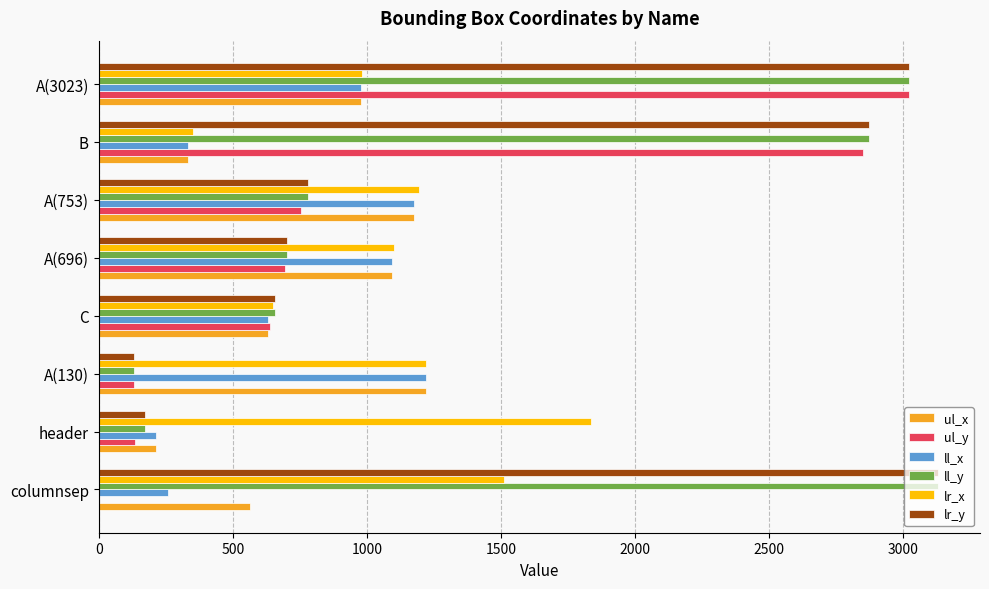

Is it true that ll_y equals 2872 at B?

True